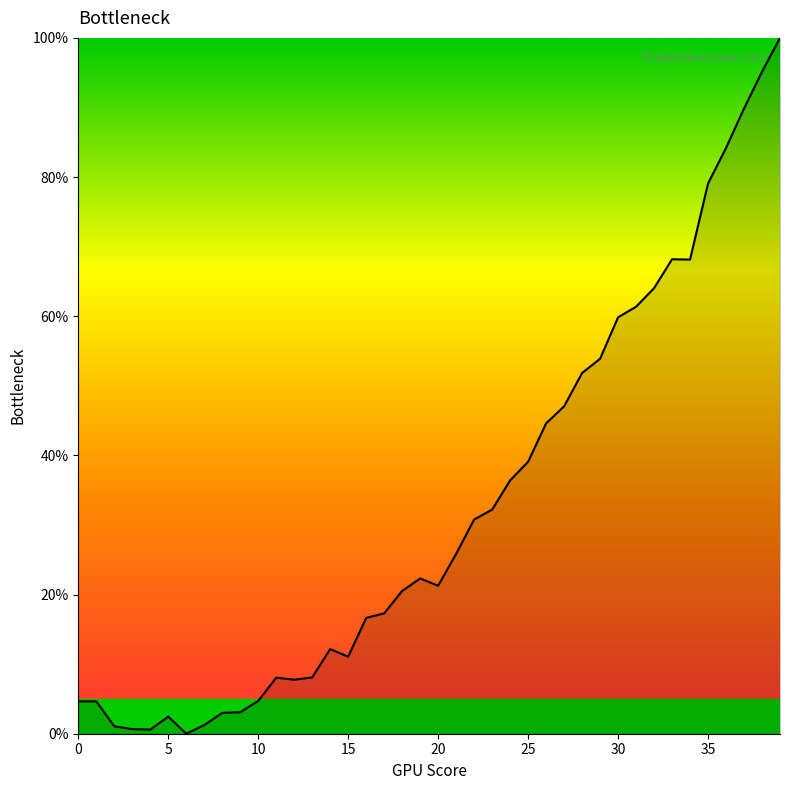

What is the difference between the maximum and minimum values?

100.0